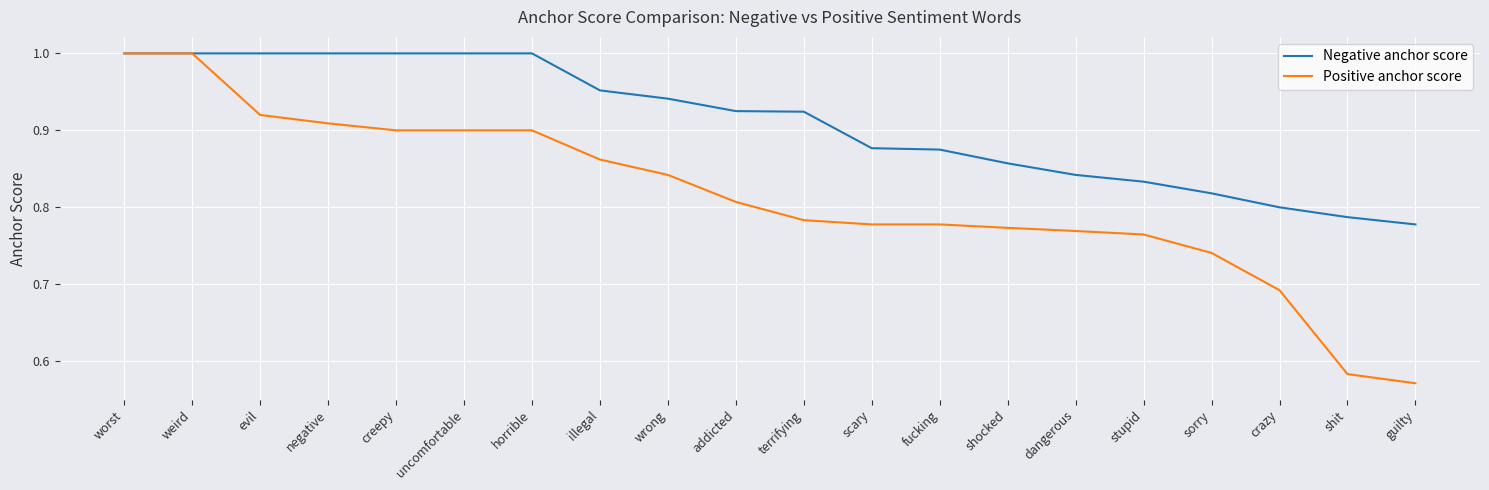

What position from the left is horrible?

7